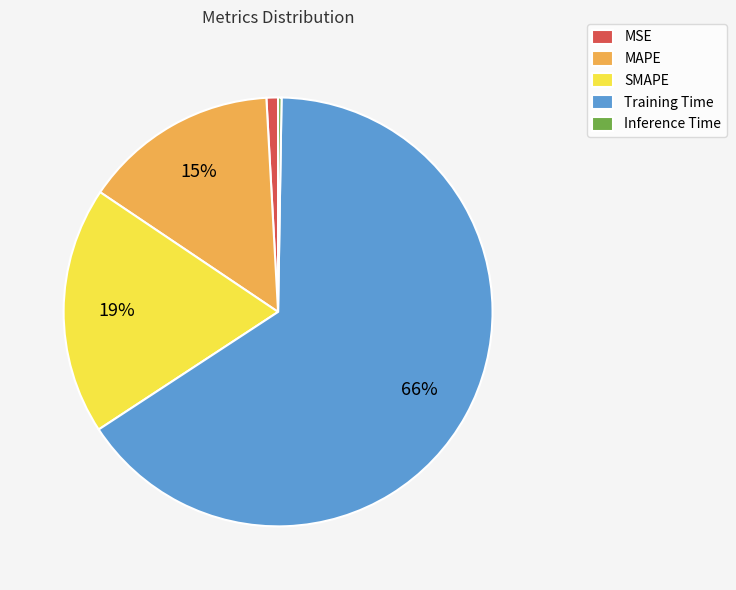

Does SMAPE account for over 50% of the chart?

No